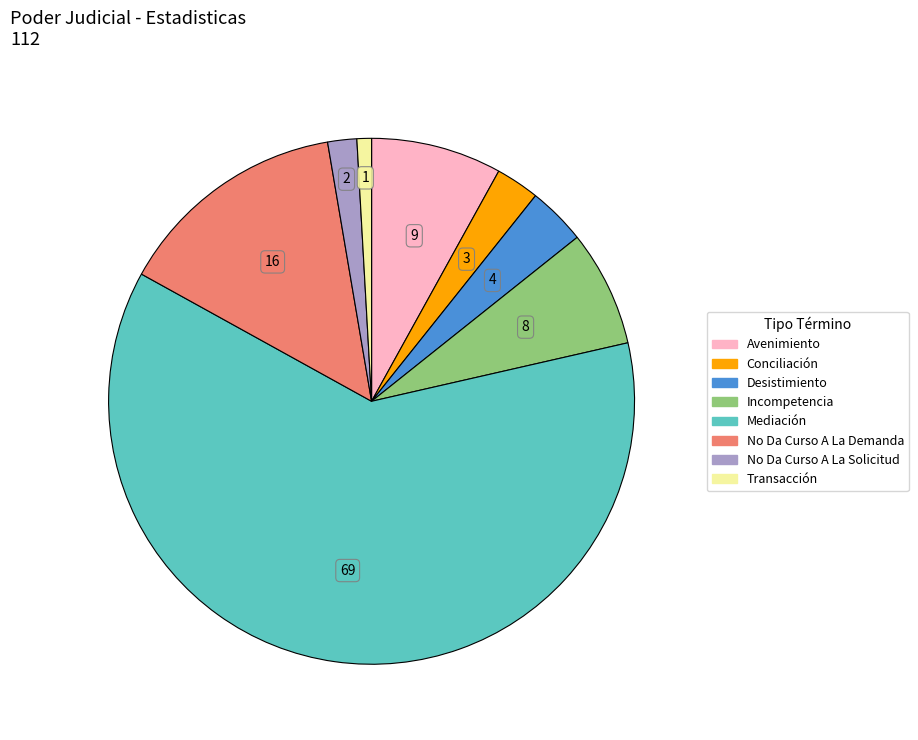

Approximately how many times larger is the value at Mediación compared to No Da Curso A La Demanda?

4.3